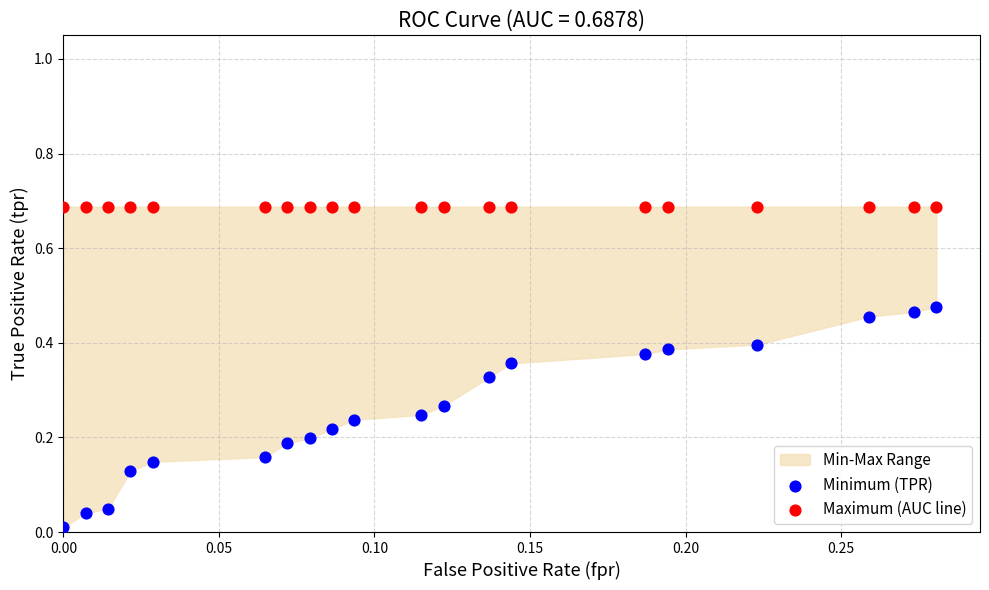

Which series contains the lowest Y value?

Minimum (TPR)